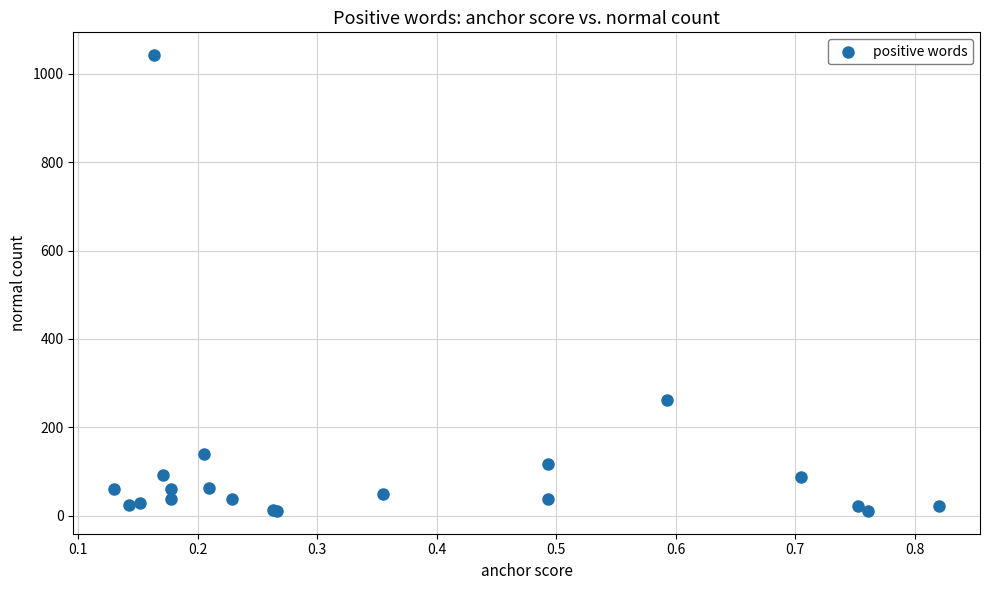

What Y value in the scatter plot is closest to 526?

263